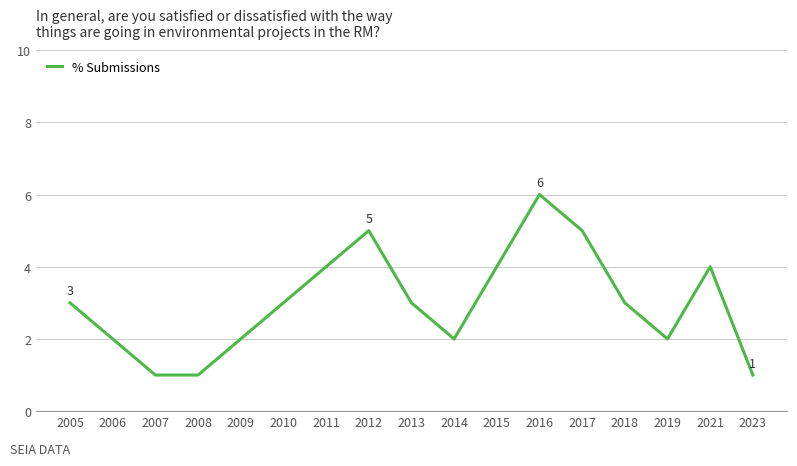

Reading right to left, transcribe all the data shown in this chart.

2023=1	2021=4	2019=2	2018=3	2017=5	2016=6	2015=4	2014=2	2013=3	2012=5	2011=4	2010=3	2009=2	2008=1	2007=1	2006=2	2005=3